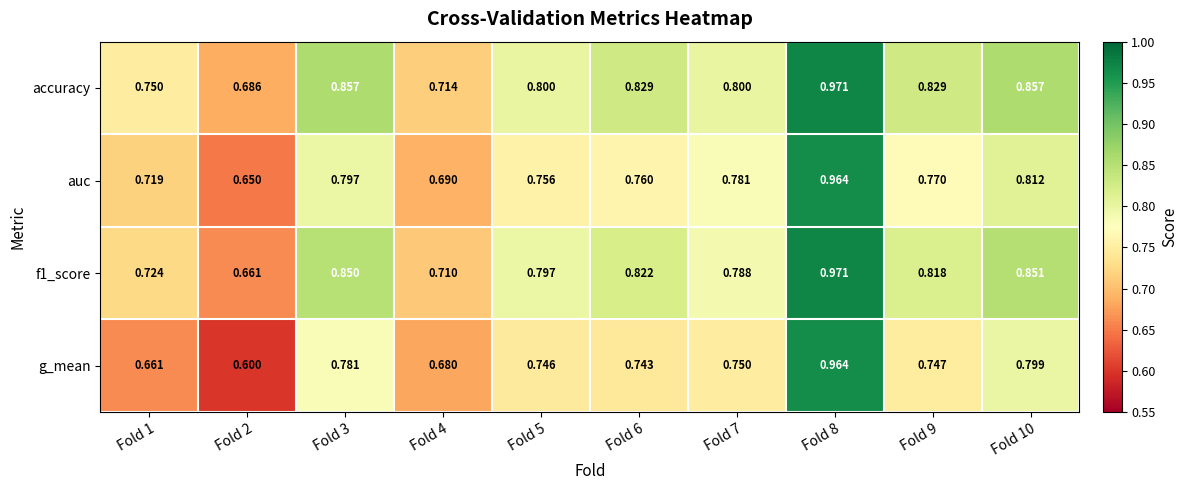

Which series has the widest spread of values?

g_mean